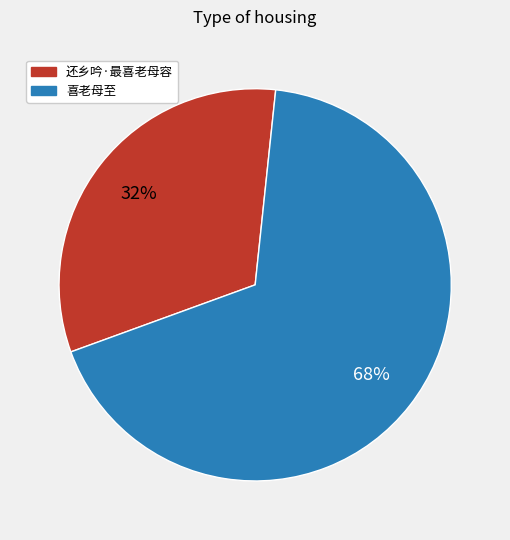

Which slice represents more than half of the pie?

喜老母至